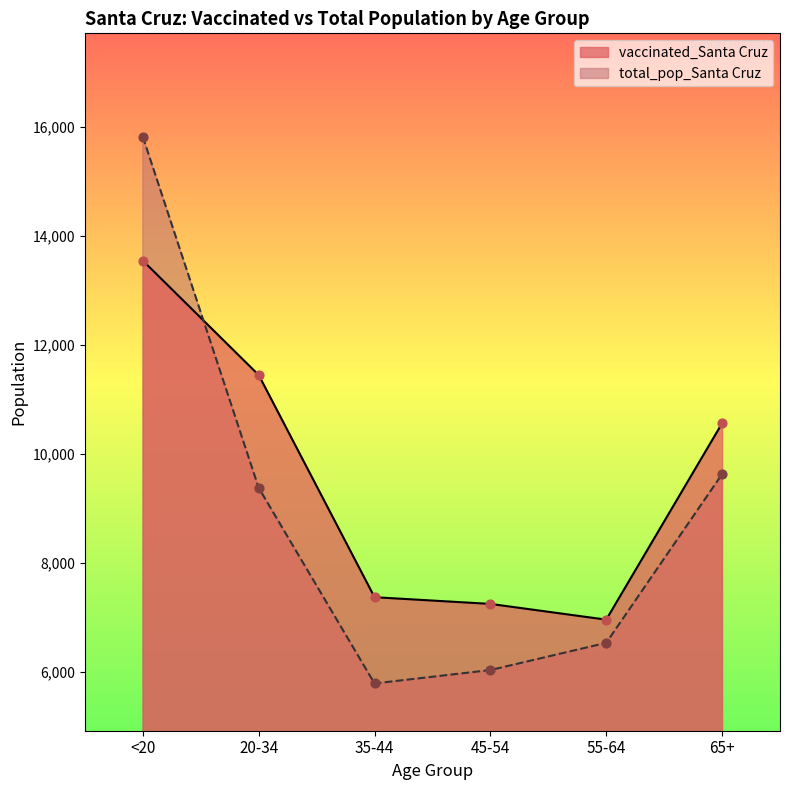

What are all the series names shown in the legend?

vaccinated_Santa Cruz, total_pop_Santa Cruz